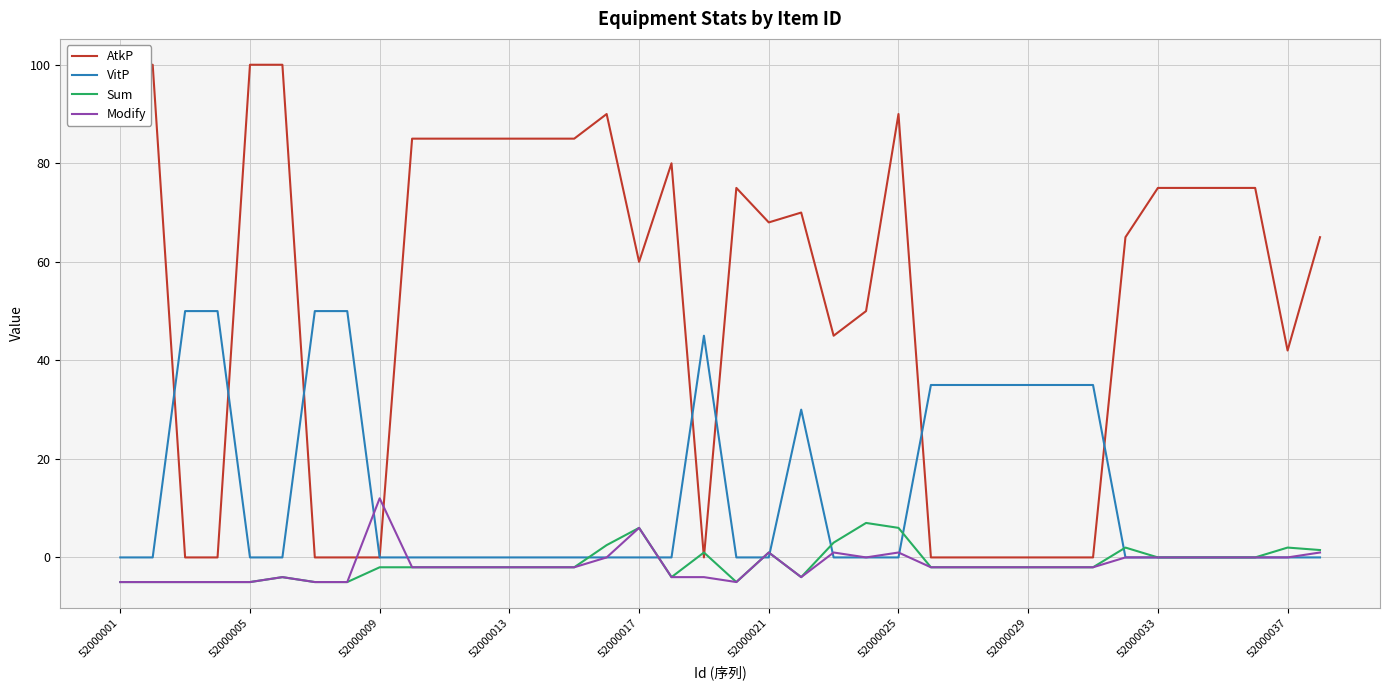

True or false: AtkP has a value of 105.9 at 35.

False